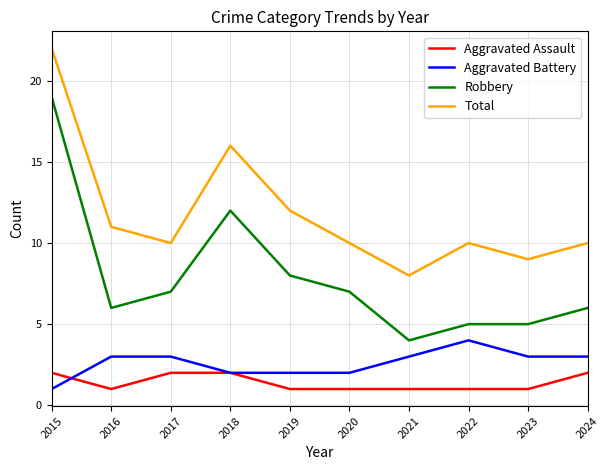

The Total series shows 12 at 2019. True or false?

True